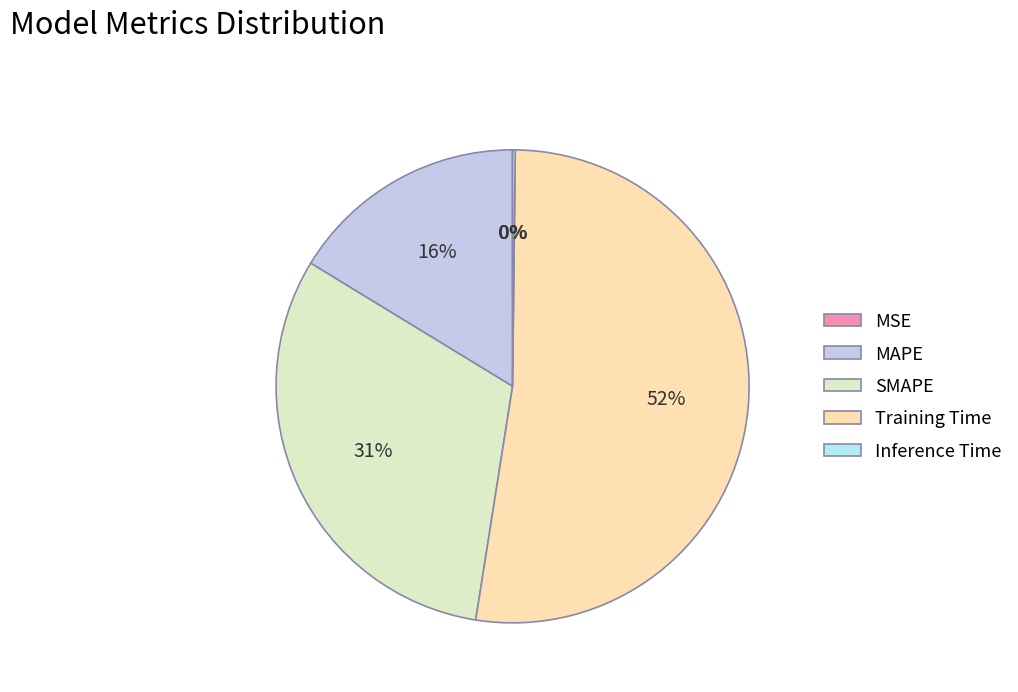

To the nearest percent, what percentage of the pie is MAPE?

16%